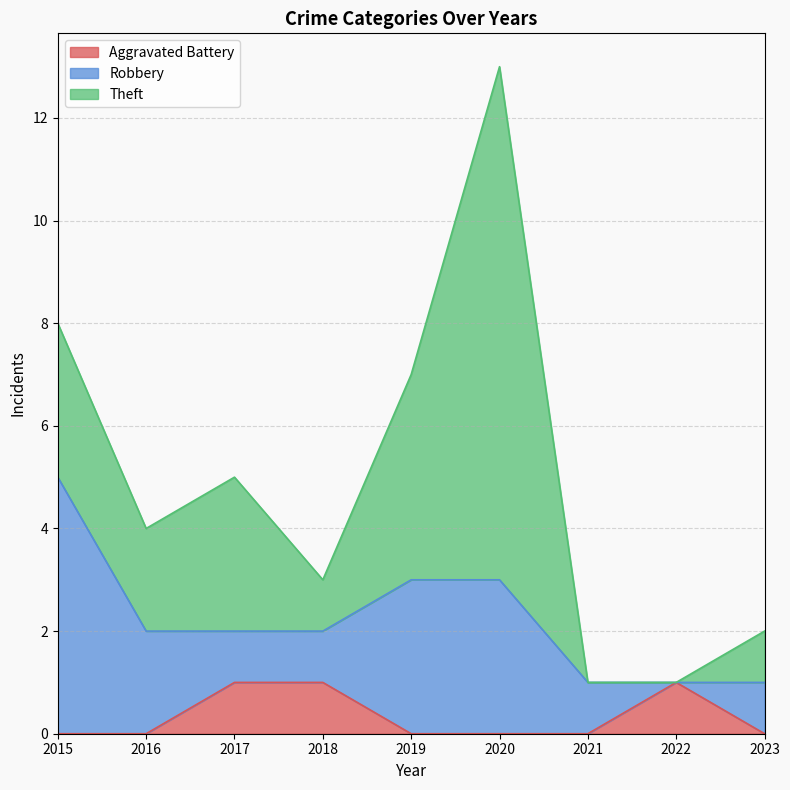

What is the highest value of the Aggravated Battery series?

1